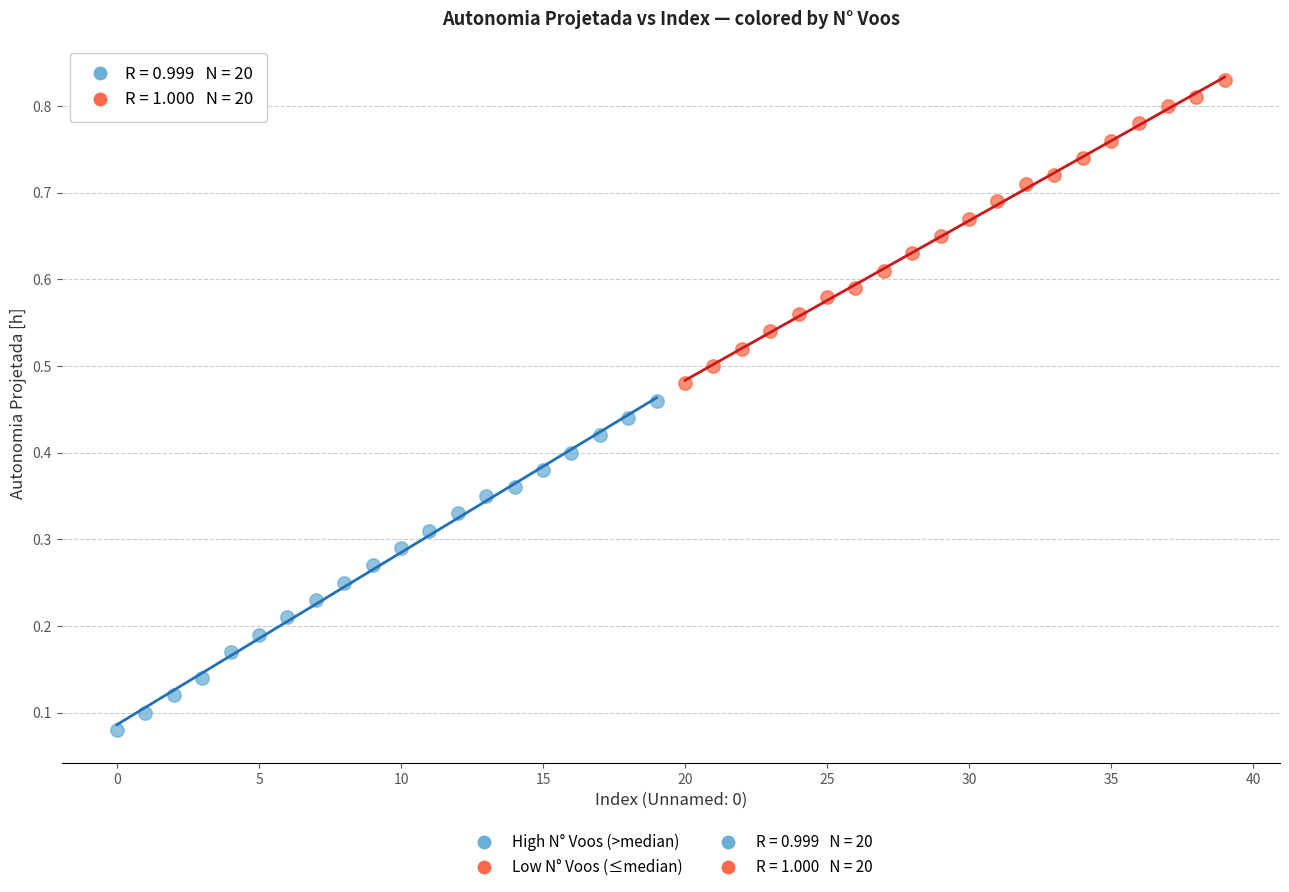

Which series has the widest spread of Y values?

High N° Voos (>median)